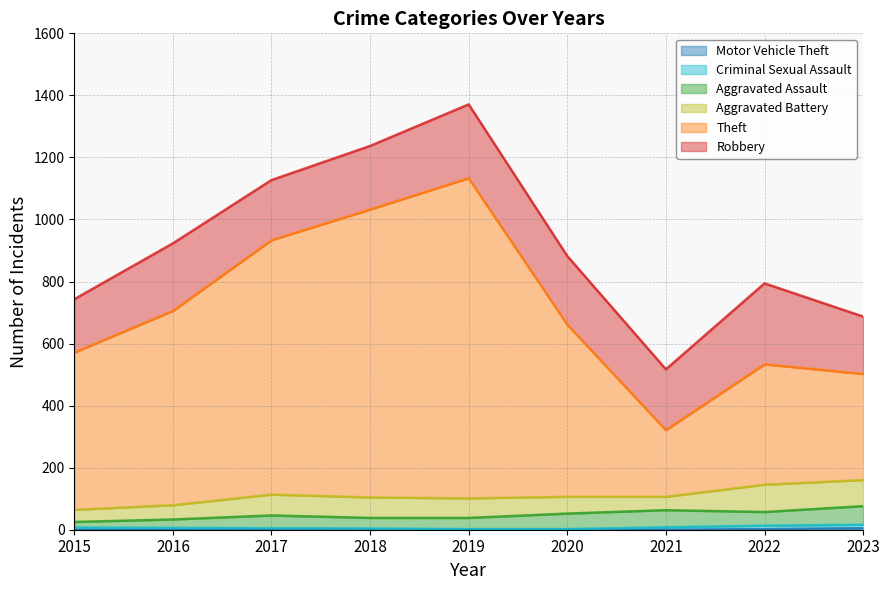

True or false: Aggravated Battery and Theft intersect in this chart.

False